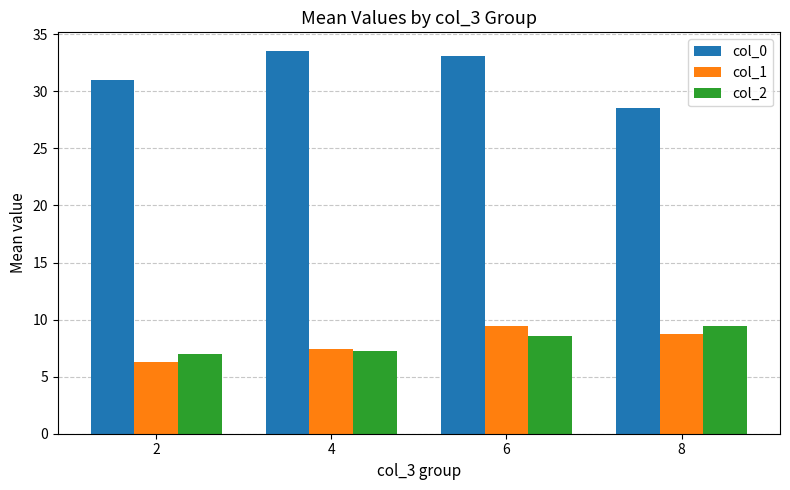

What is the difference between the maximum and second lowest values in the col_2 series?

2.2